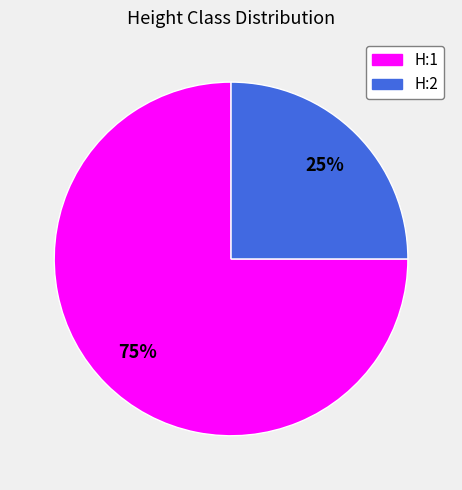

Is the sum of H:1 and H:2 greater than half?

Yes